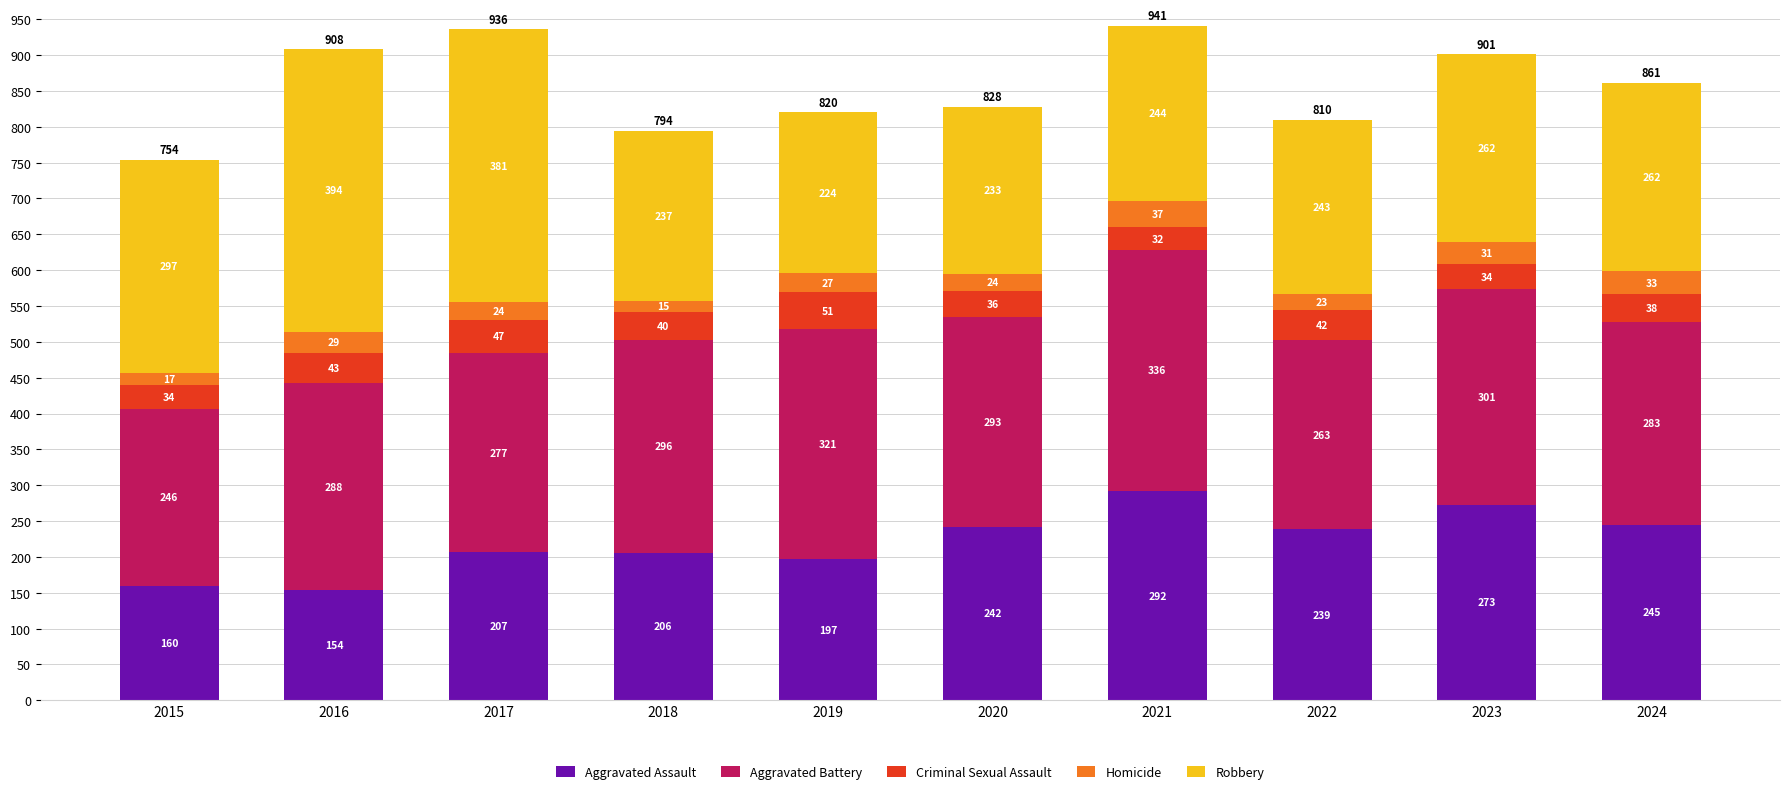

True or false: Aggravated Assault has a value of 154 at 2016.

True